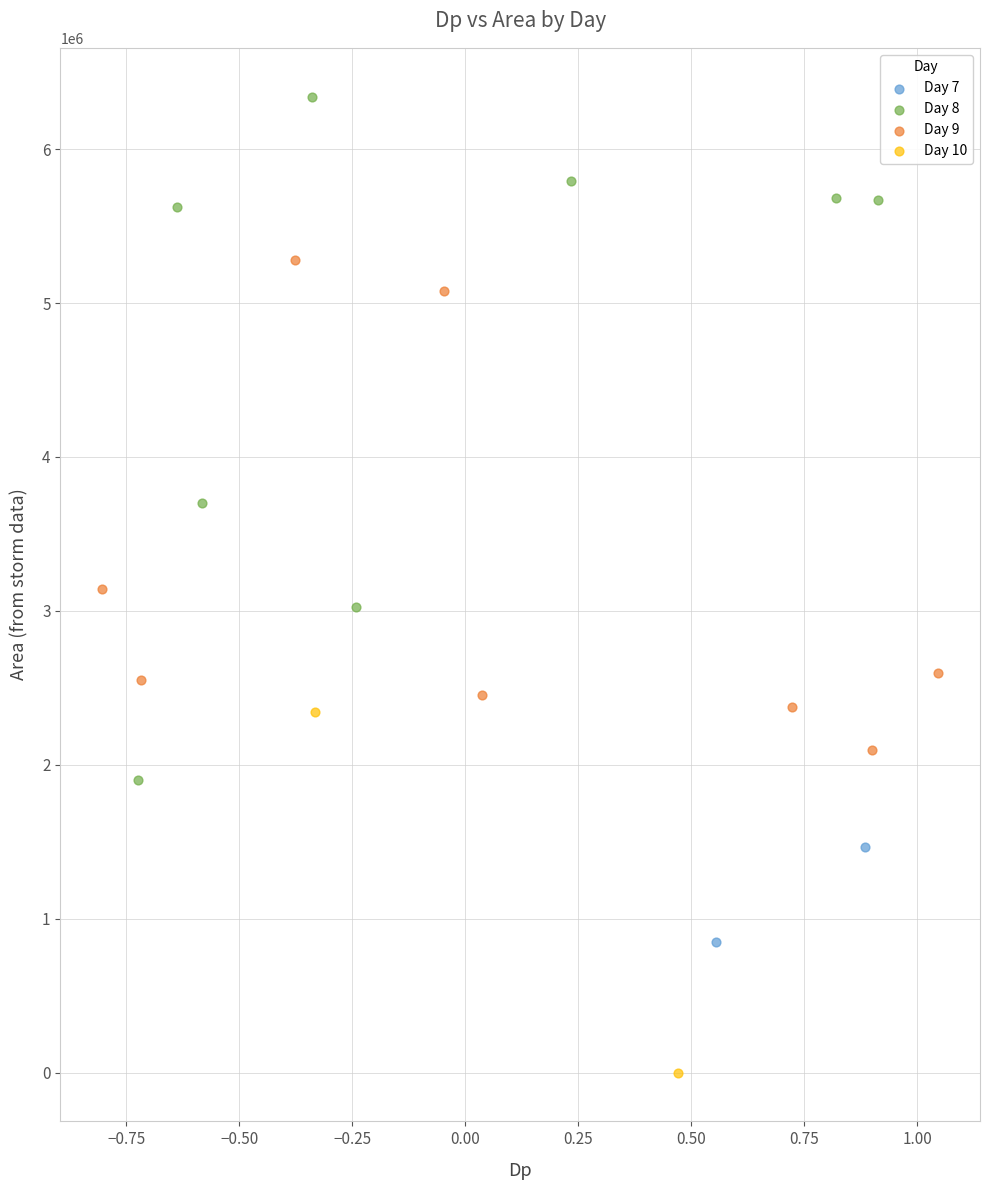

Which series reaches the maximum Y coordinate?

Day 8